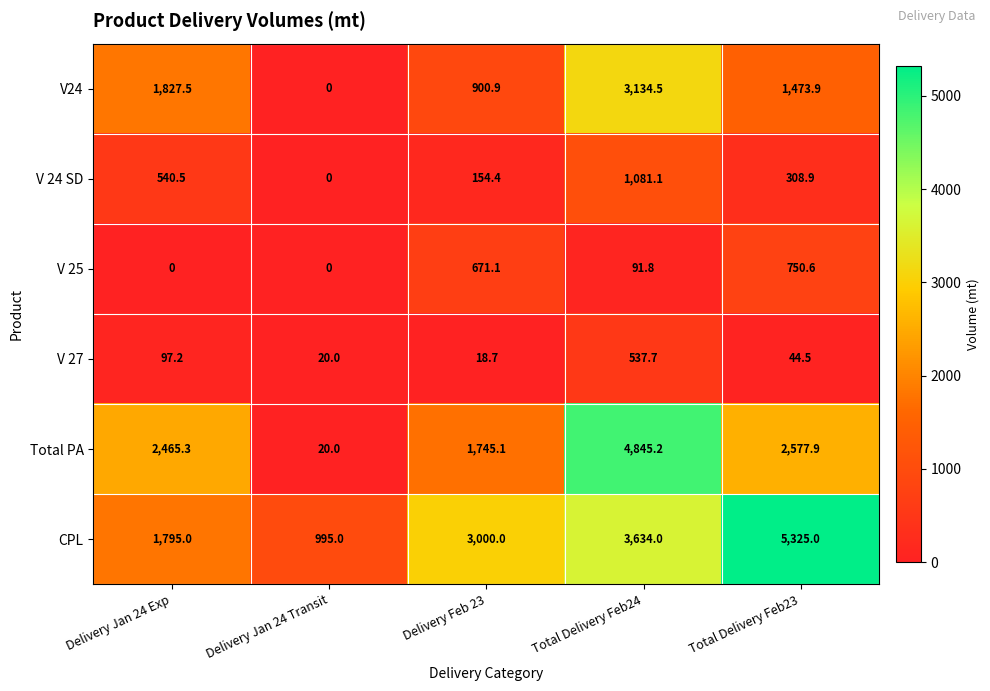

At which category does the chart reach its peak across all series?

Total Delivery Feb23